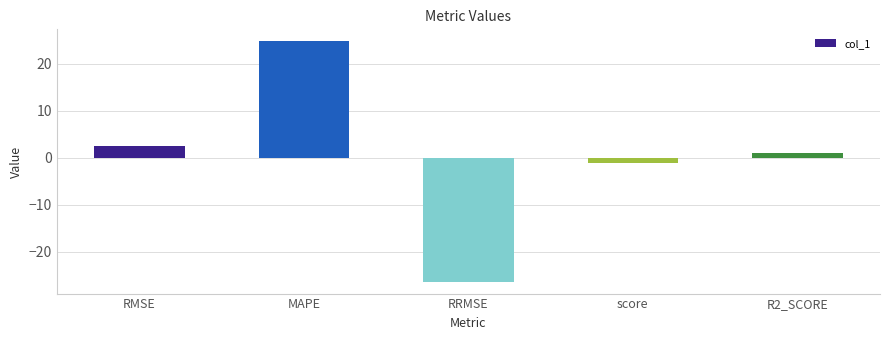

What is the difference between the values at MAPE and score?

25.8